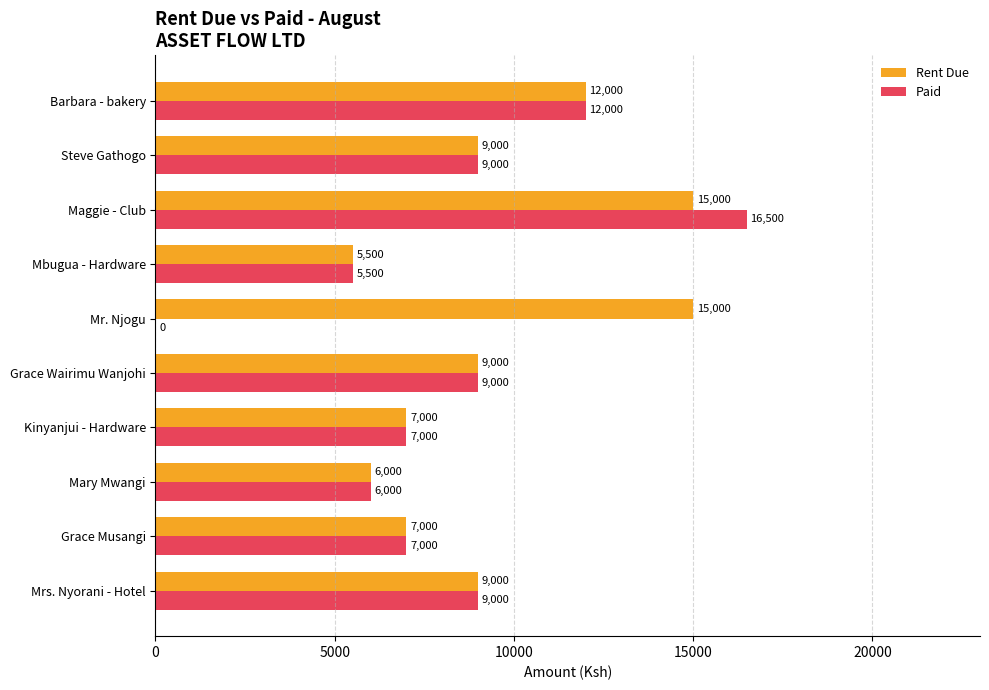

What value does the Paid series have at Grace Musangi, to the nearest 10?

7000